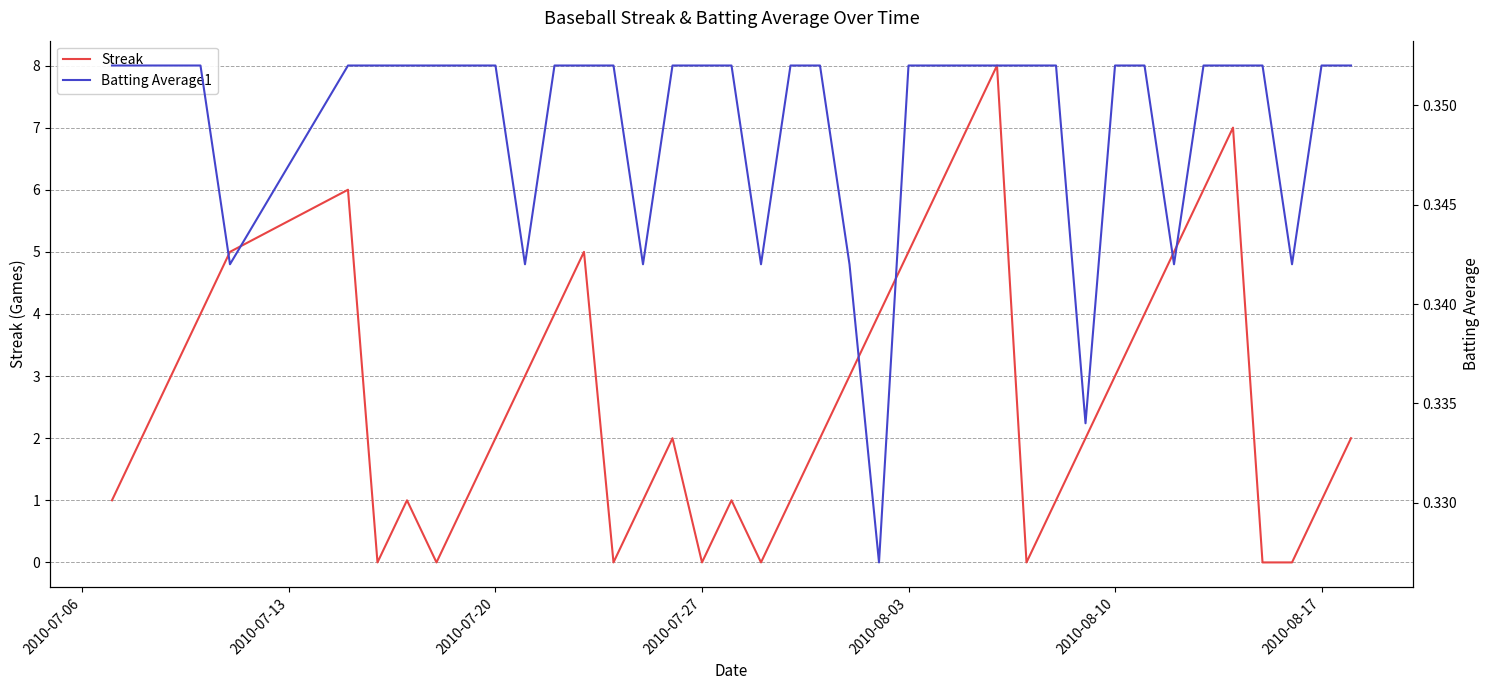

True or false: Streak has a value of 0 at 2010-07-27.

True